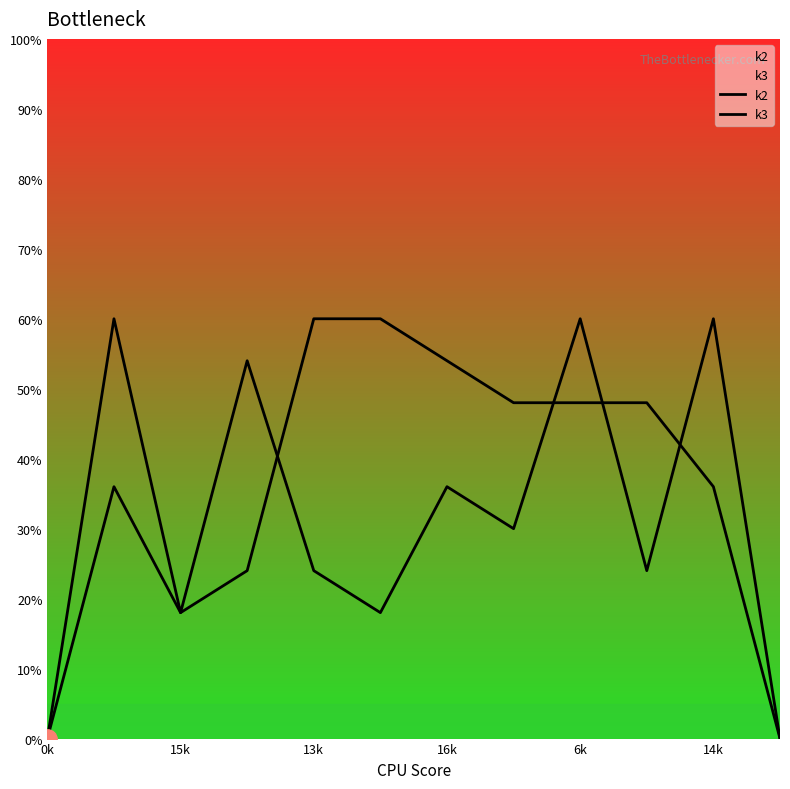

How many interior local peaks does the k2 series have?

1